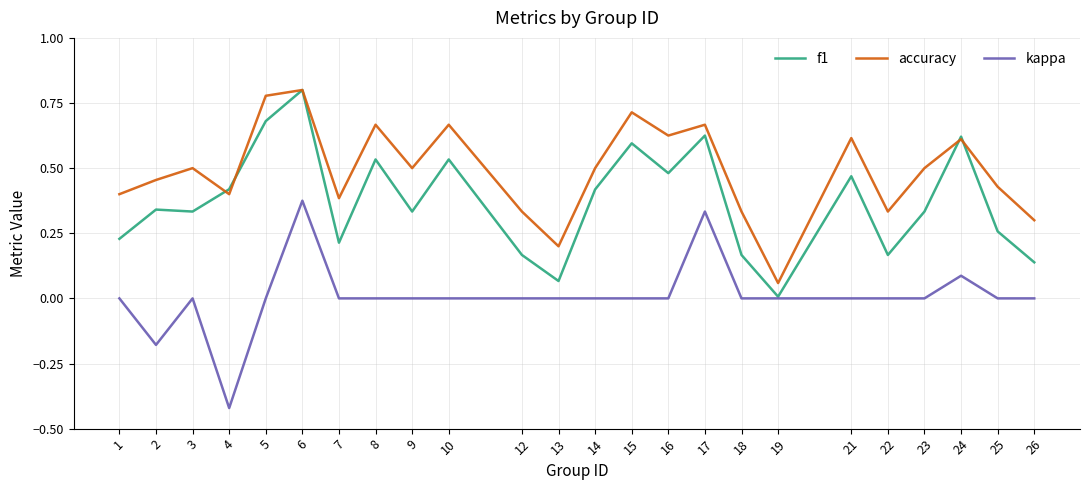

Which series changed the most between 3 and 17?

kappa